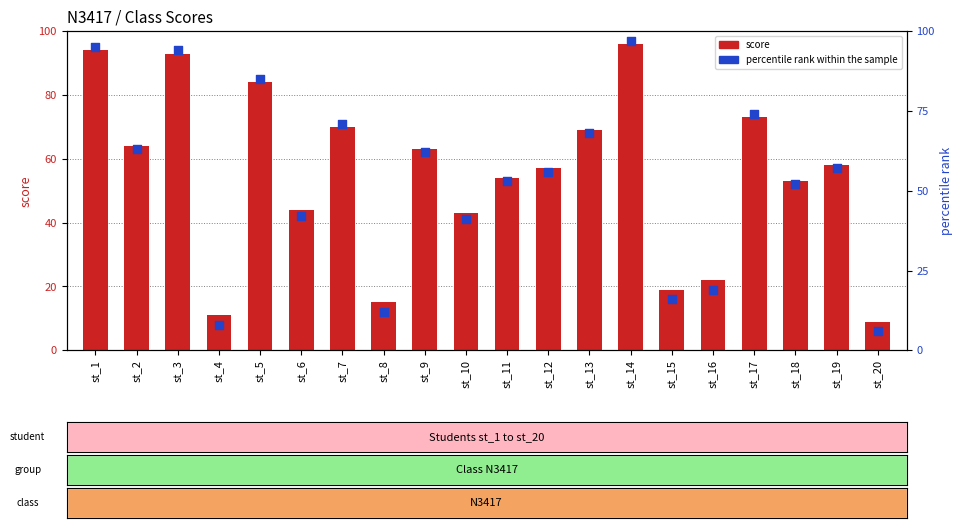

What are all the series names shown in the legend?

score, percentile rank within the sample